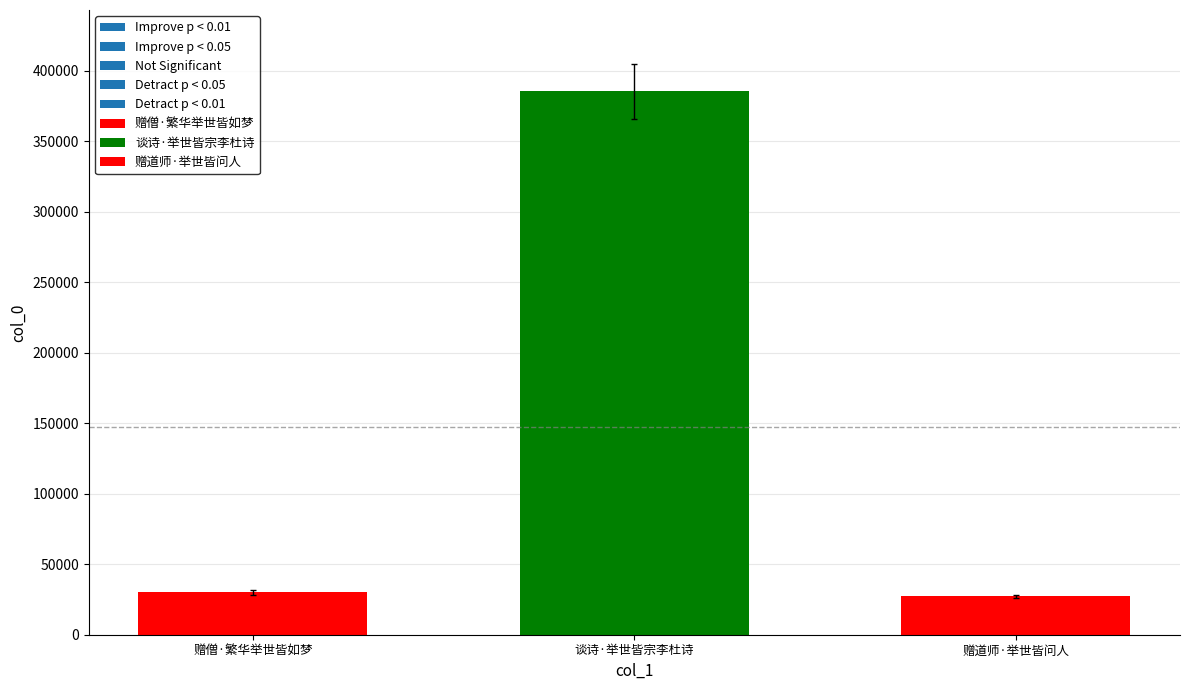

What is the ratio of the value at 赠道师·举世皆问人 to the value at 赠僧·繁华举世皆如梦?

0.9